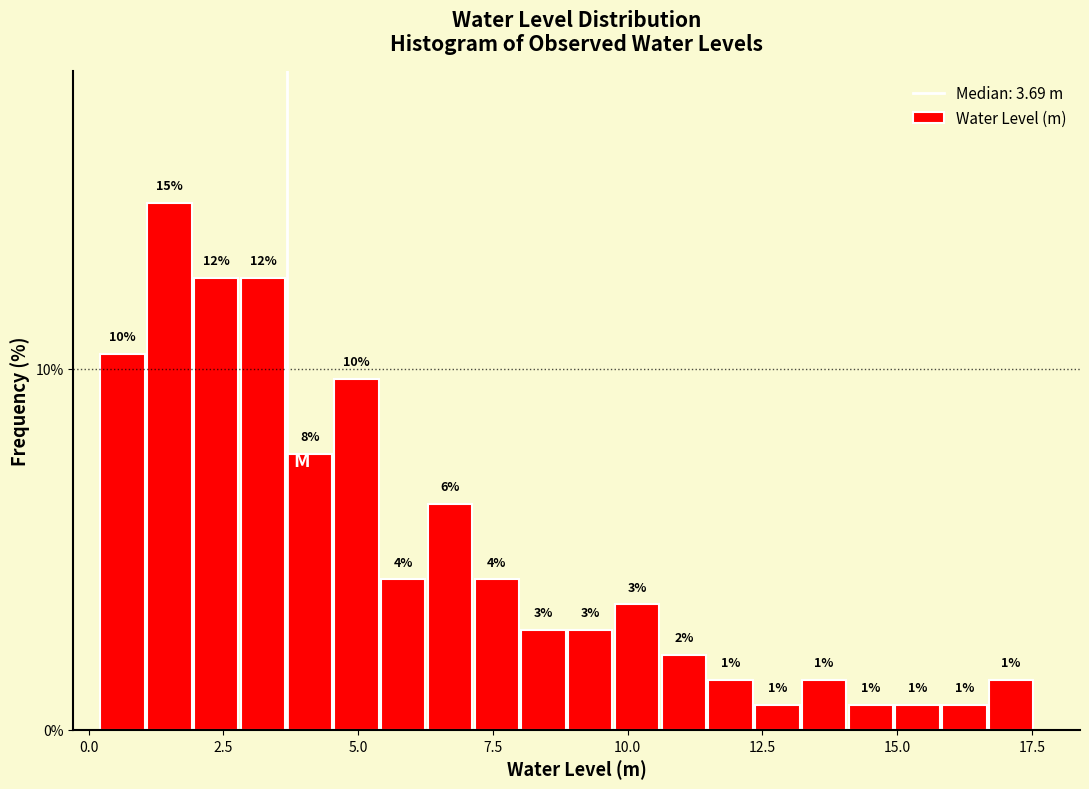

Read against the x-axis, roughly where is the centre of the tallest bar?

1.5